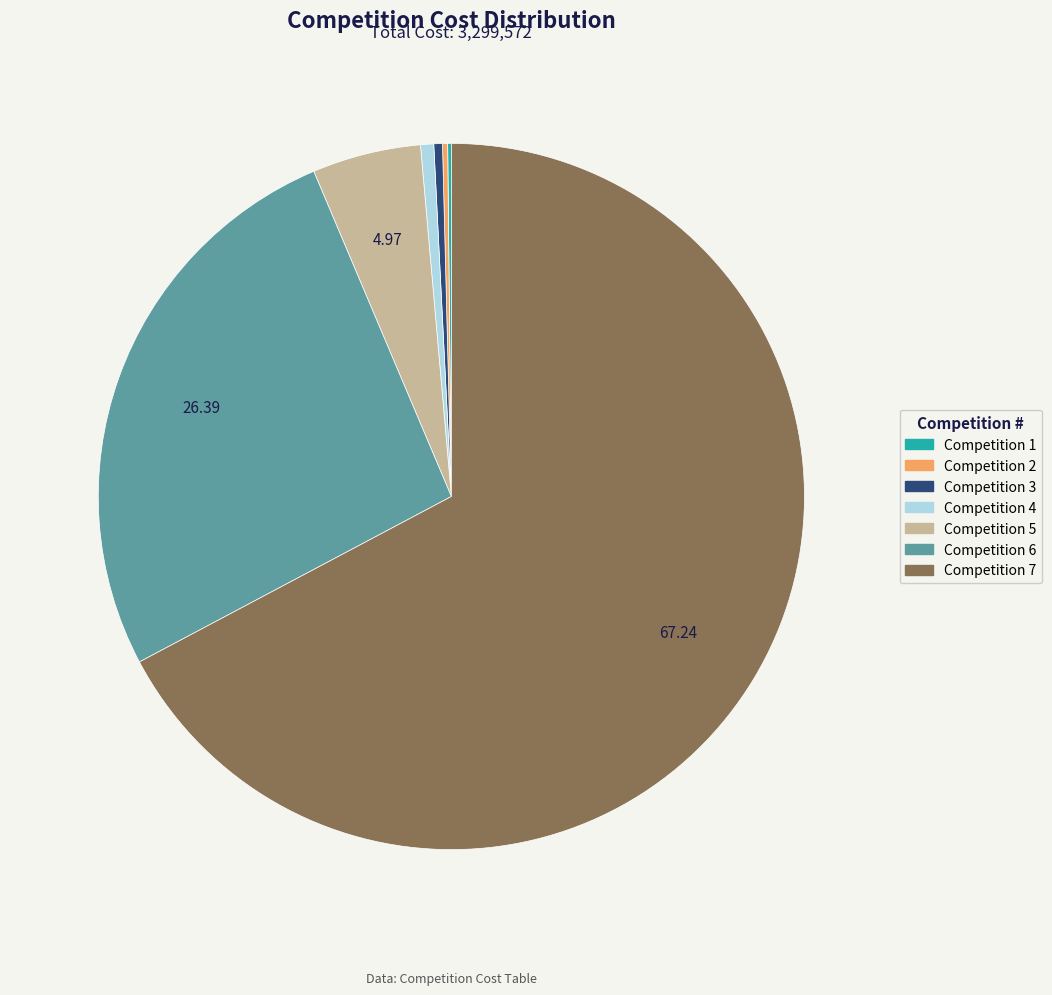

Which has a higher value, Competition 5 or Competition 4?

Competition 5